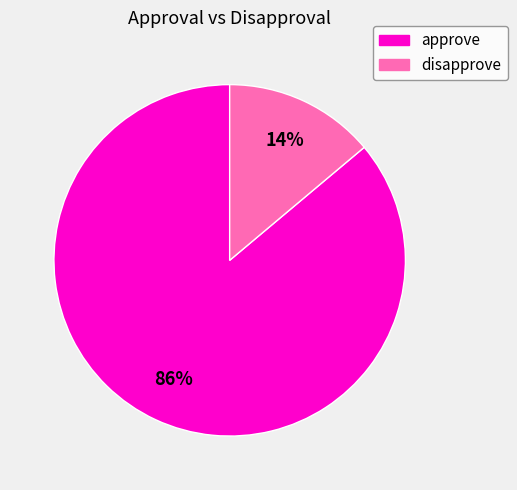

To the nearest percent, what is the average slice percentage?

50%